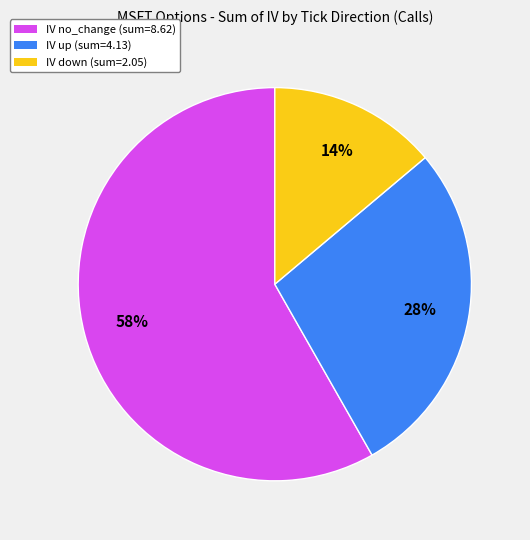

Is there any slice that represents more than half of the pie?

Yes